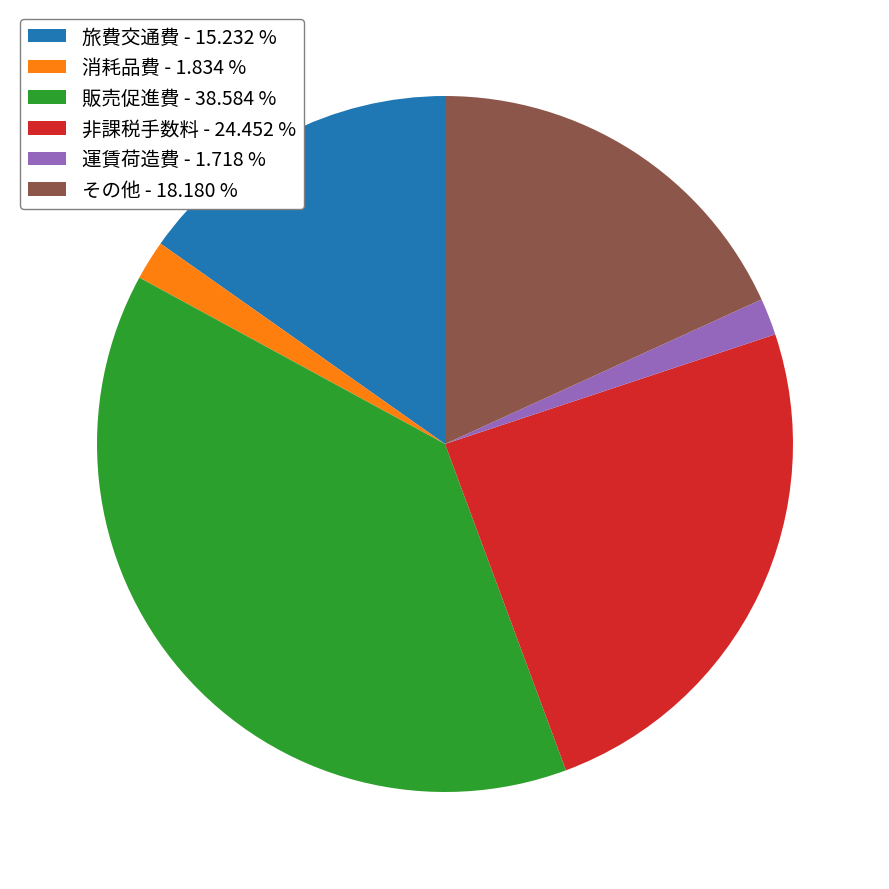

How many slices are in this pie chart?

6